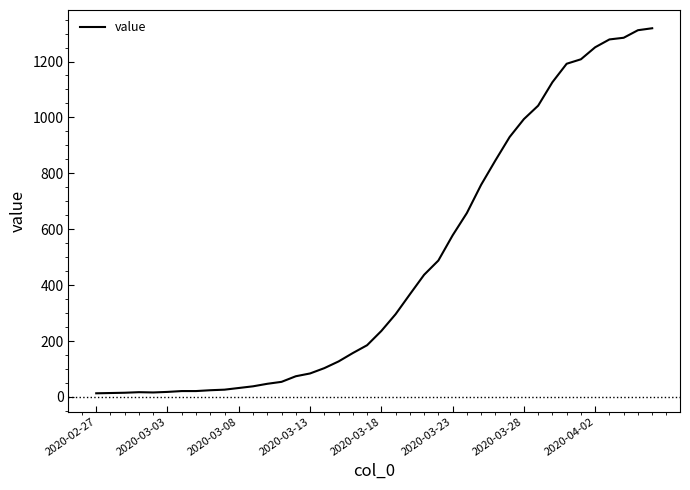

What is the difference between the maximum and minimum values?

1306